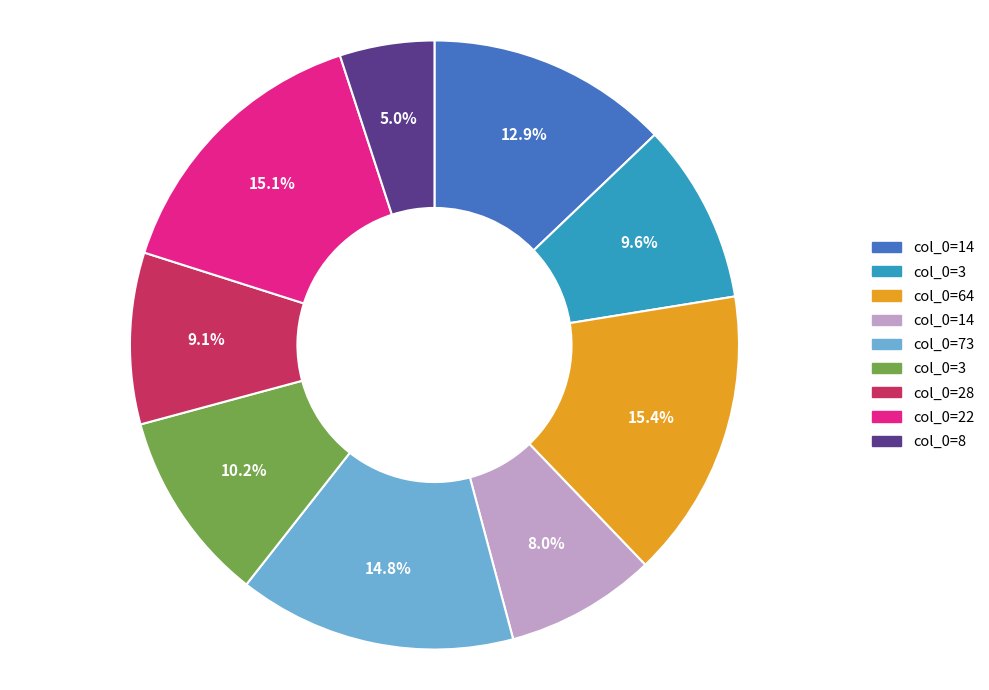

Is there a majority slice in this chart?

No